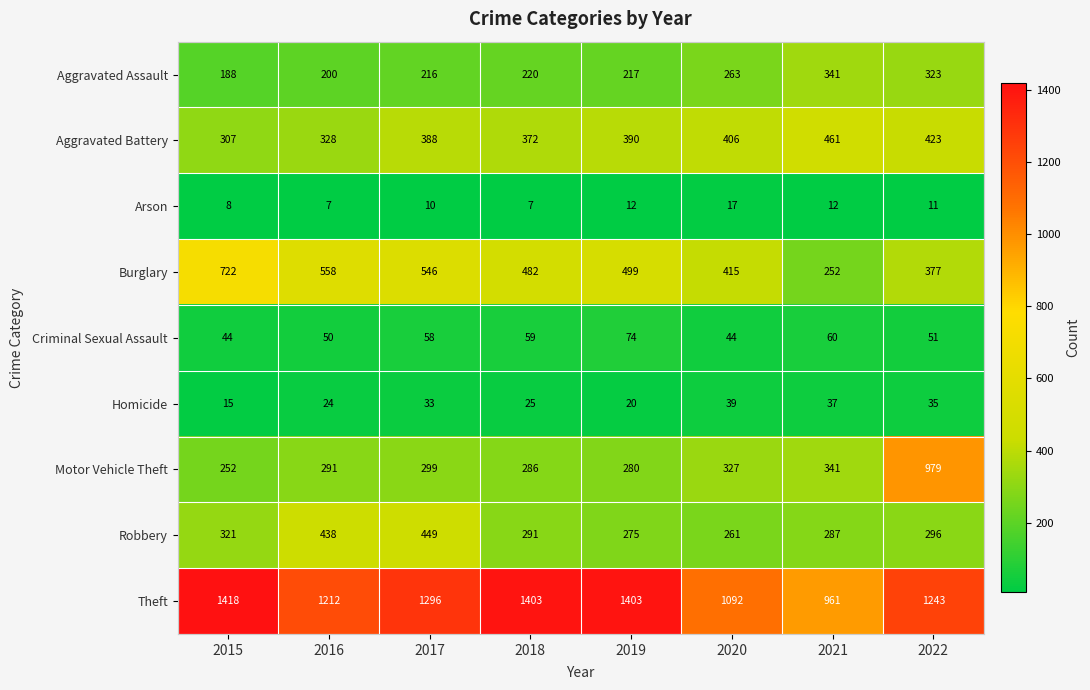

At which category is the sum across all series the highest?

2022